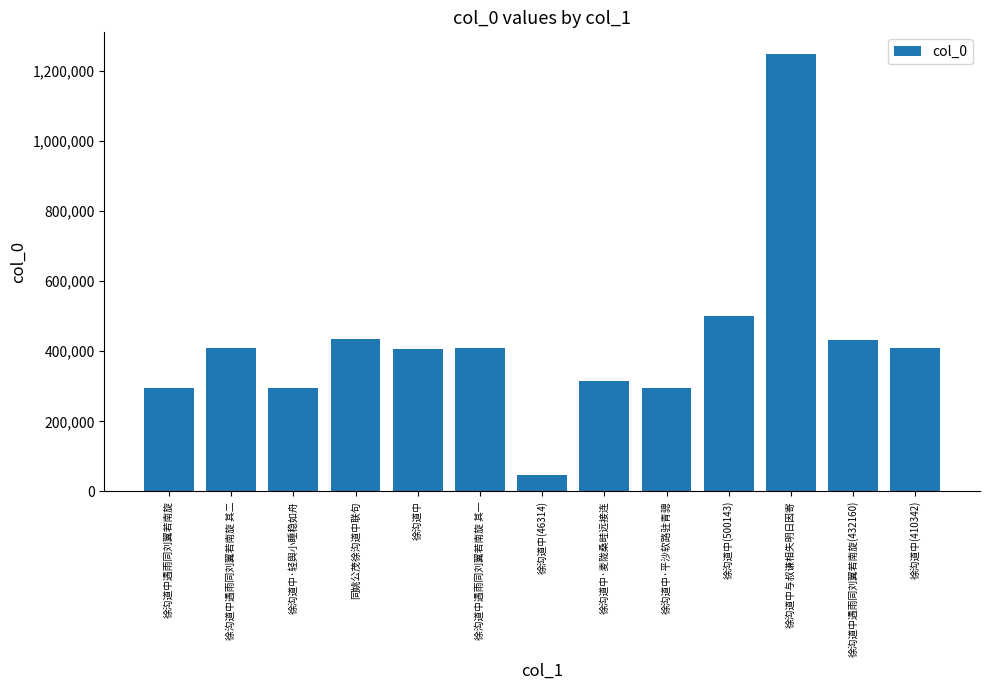

Where is the data nearest to the value 647331?

徐沟道中(500143)